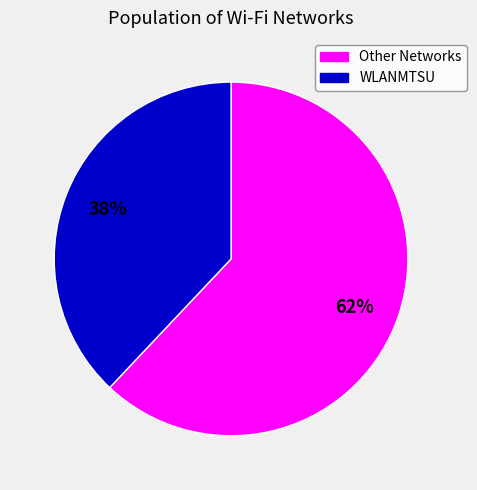

To the nearest percent, what is the difference between the largest and smallest slice percentages?

24%